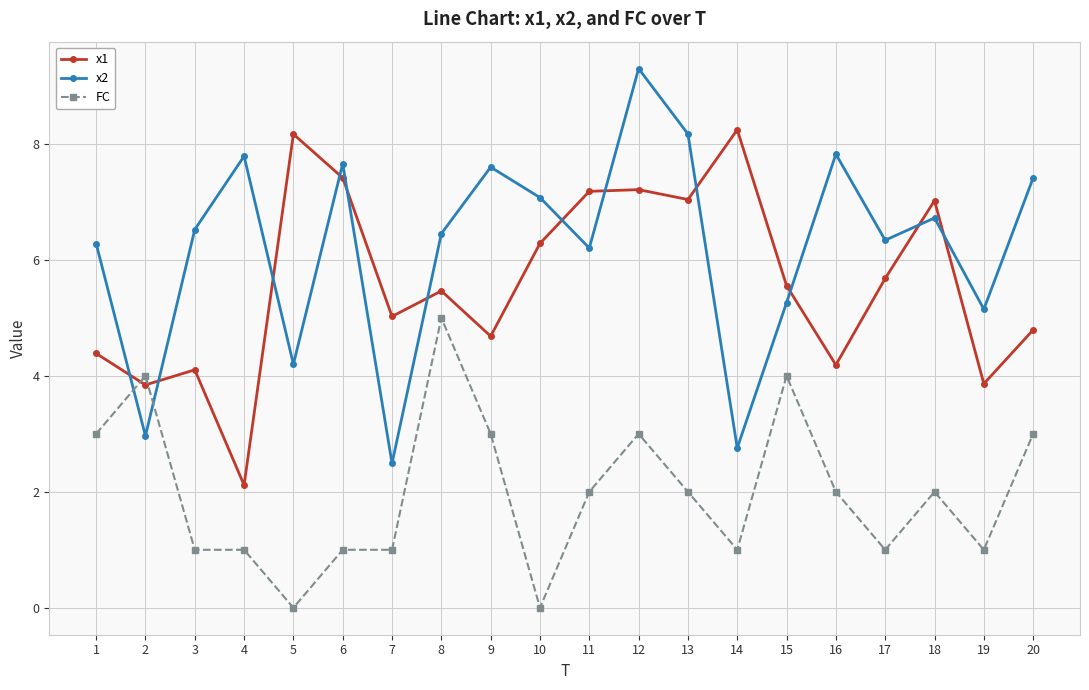

What is the sum of all FC values?

40.0